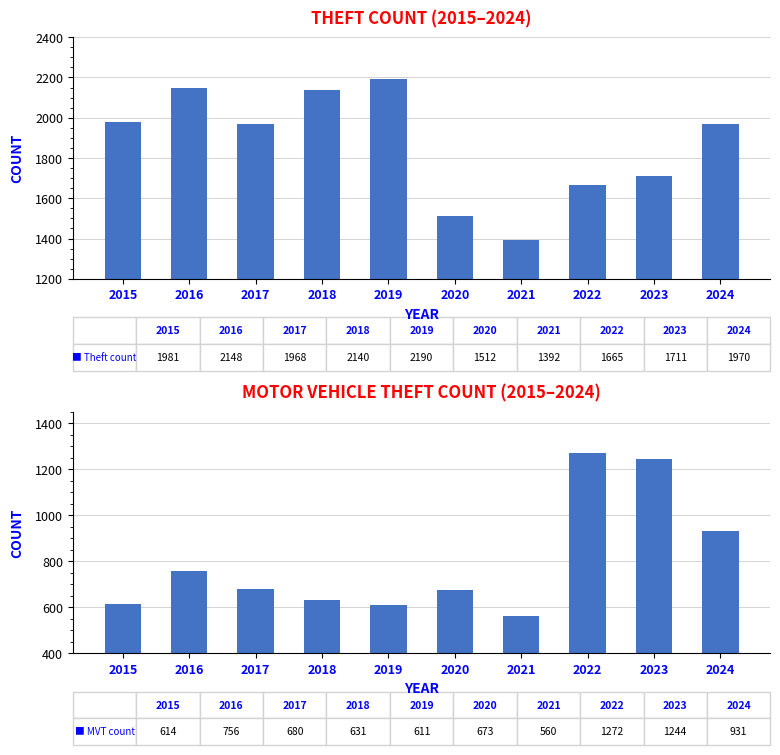

Between 2015 and 2021, which series saw the biggest shift?

Theft